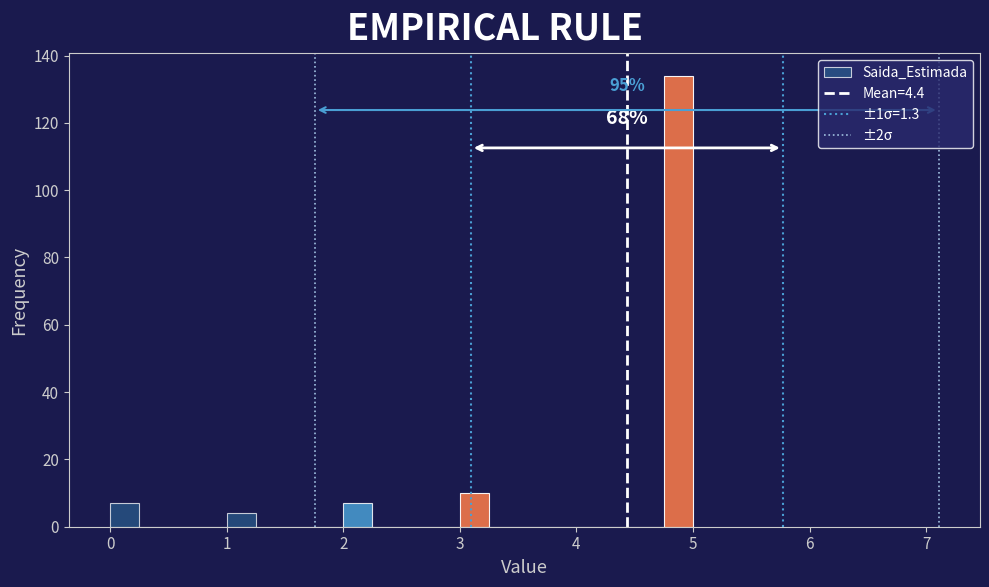

Around what value on the x-axis is the tallest bar? Give the approximate position of its centre, as read against the axis.

4.9